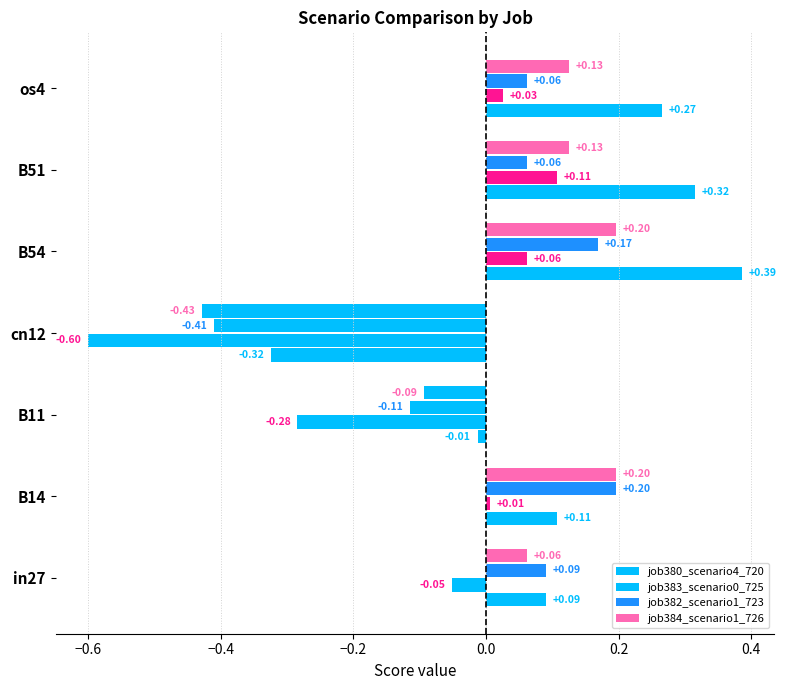

What is the greatest value displayed?

0.4